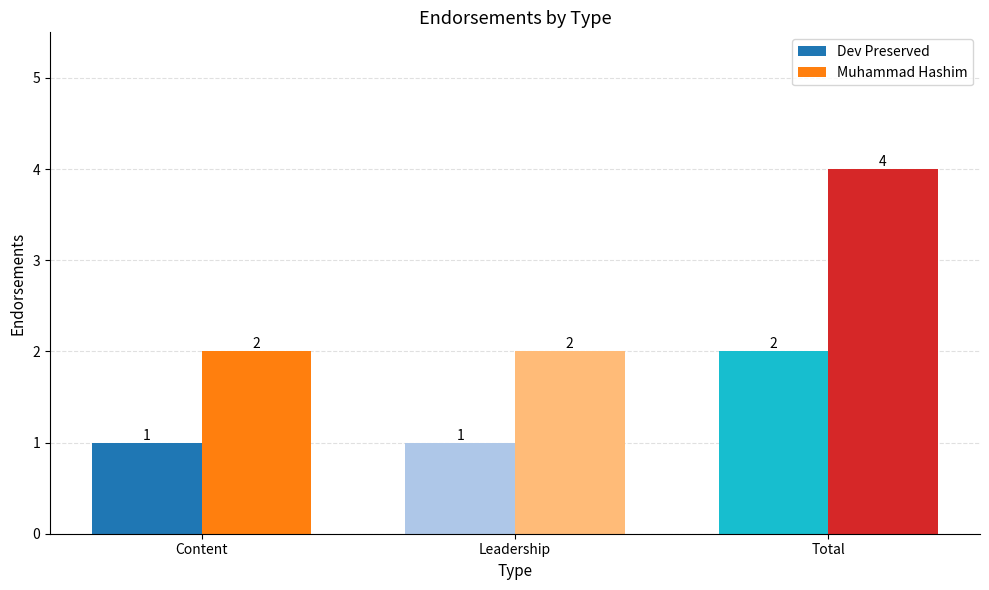

What is the maximum value shown in the chart?

4